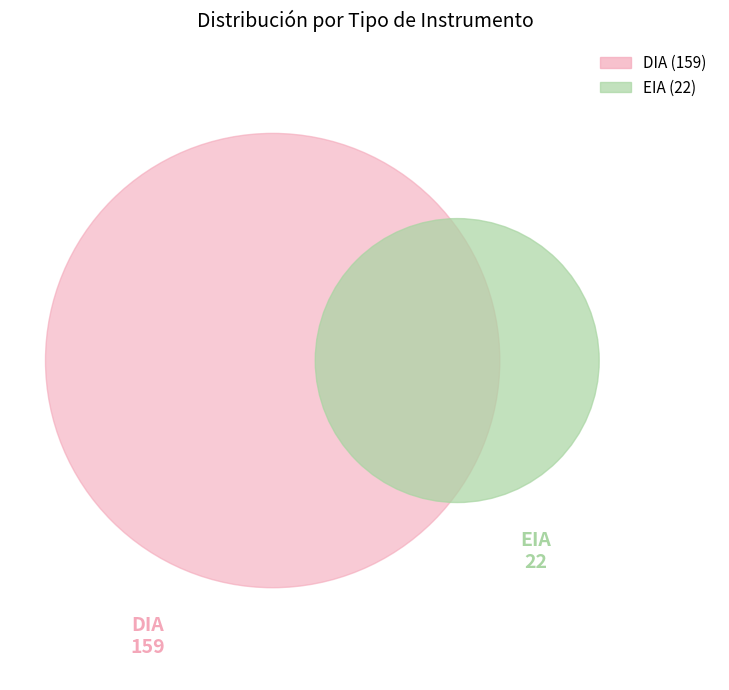

Which category has the biggest portion of the pie?

DIA